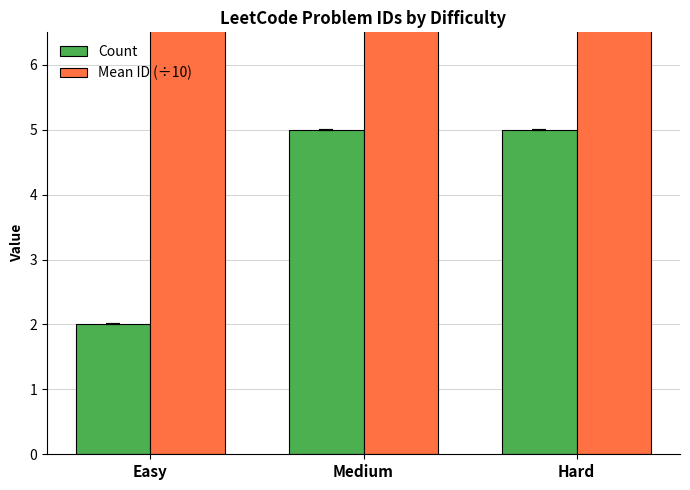

At which category is the sum across all series the highest?

Hard